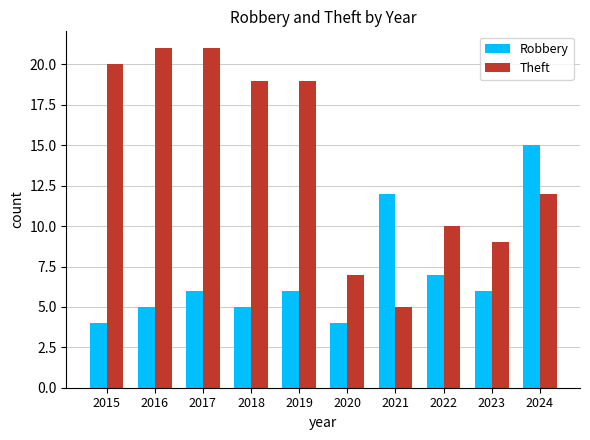

What is the approximate value of Robbery at 2020, to the nearest 5?

5